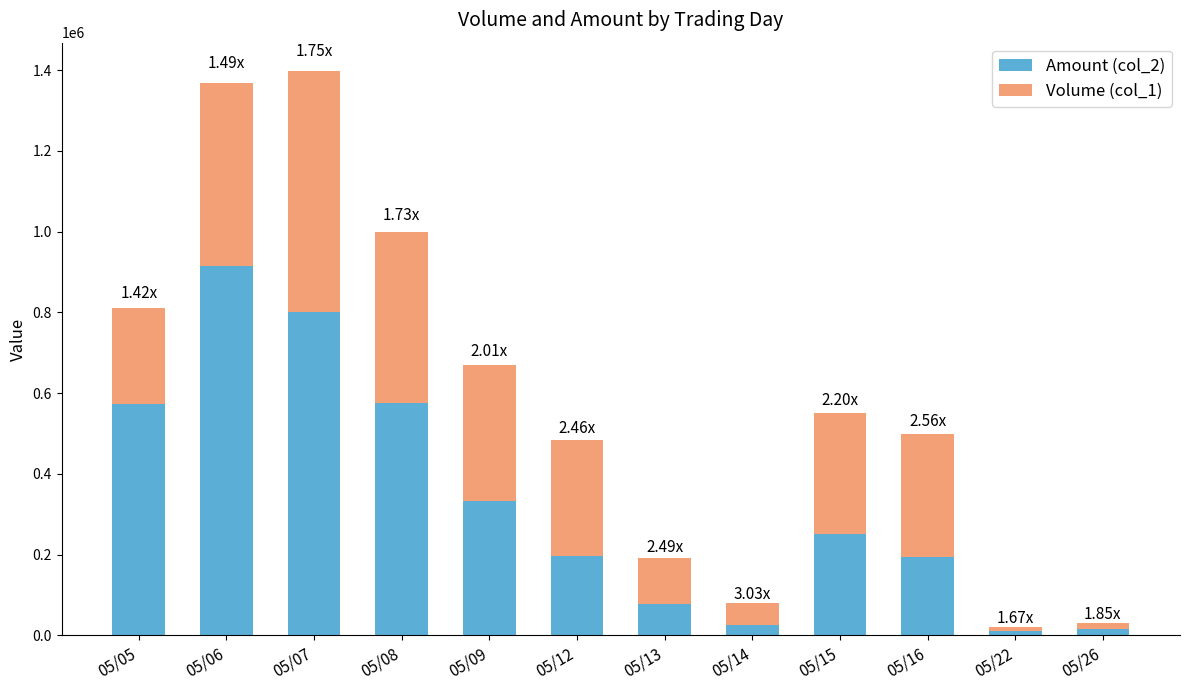

What are all the series names shown in the legend?

Amount (col_2), Volume (col_1)